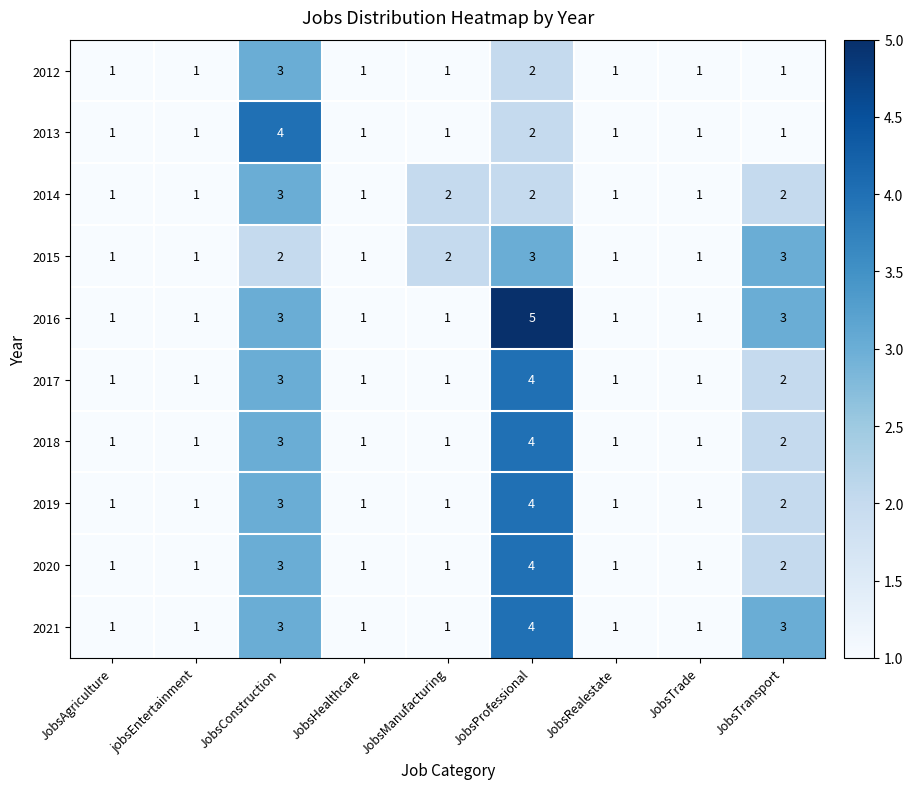

The 2015 series shows 0 at JobsTrade. True or false?

False